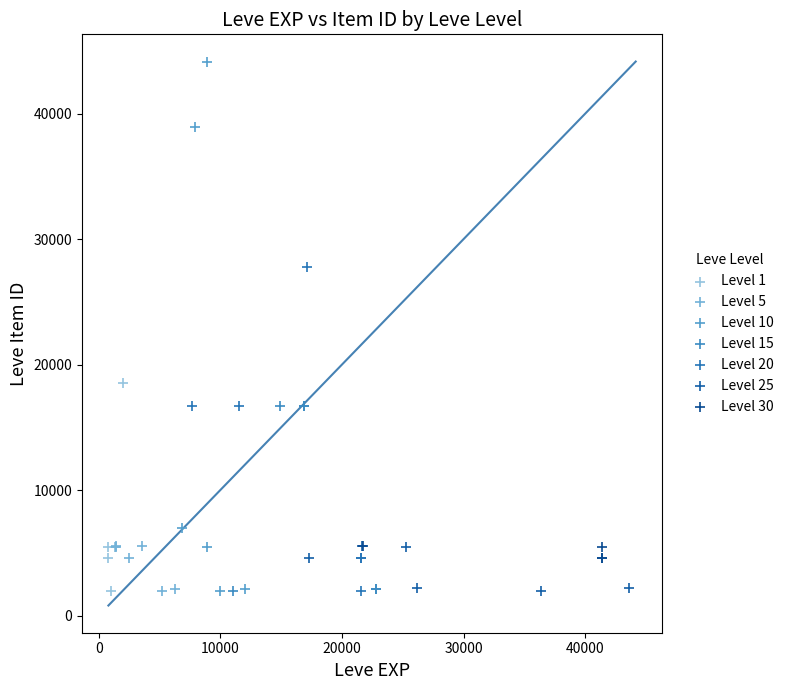

Which series has the widest spread of Y values?

Level 10